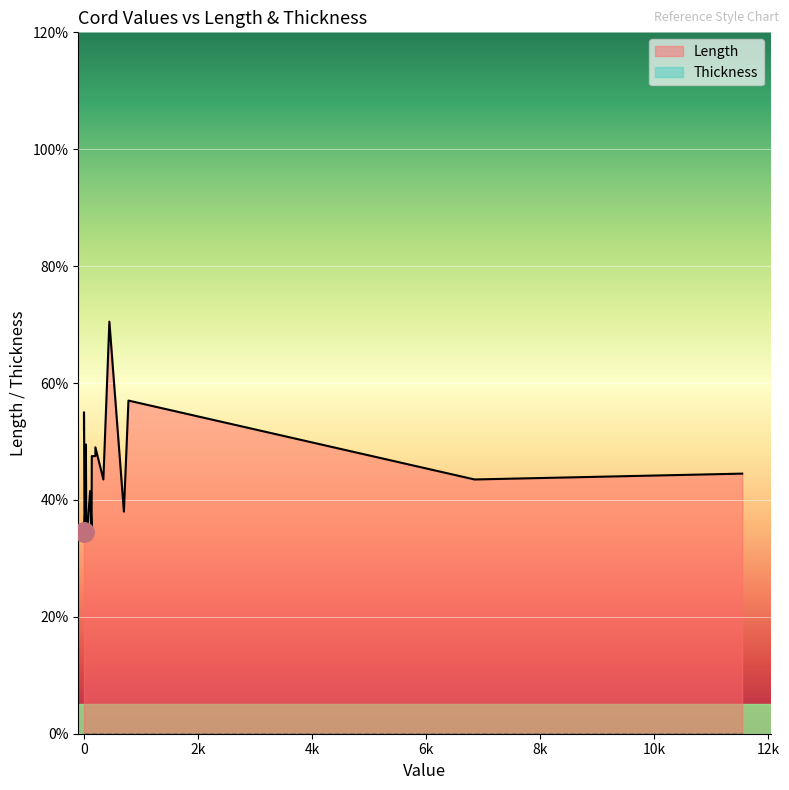

True or false: Thickness and Length cross at least once.

False